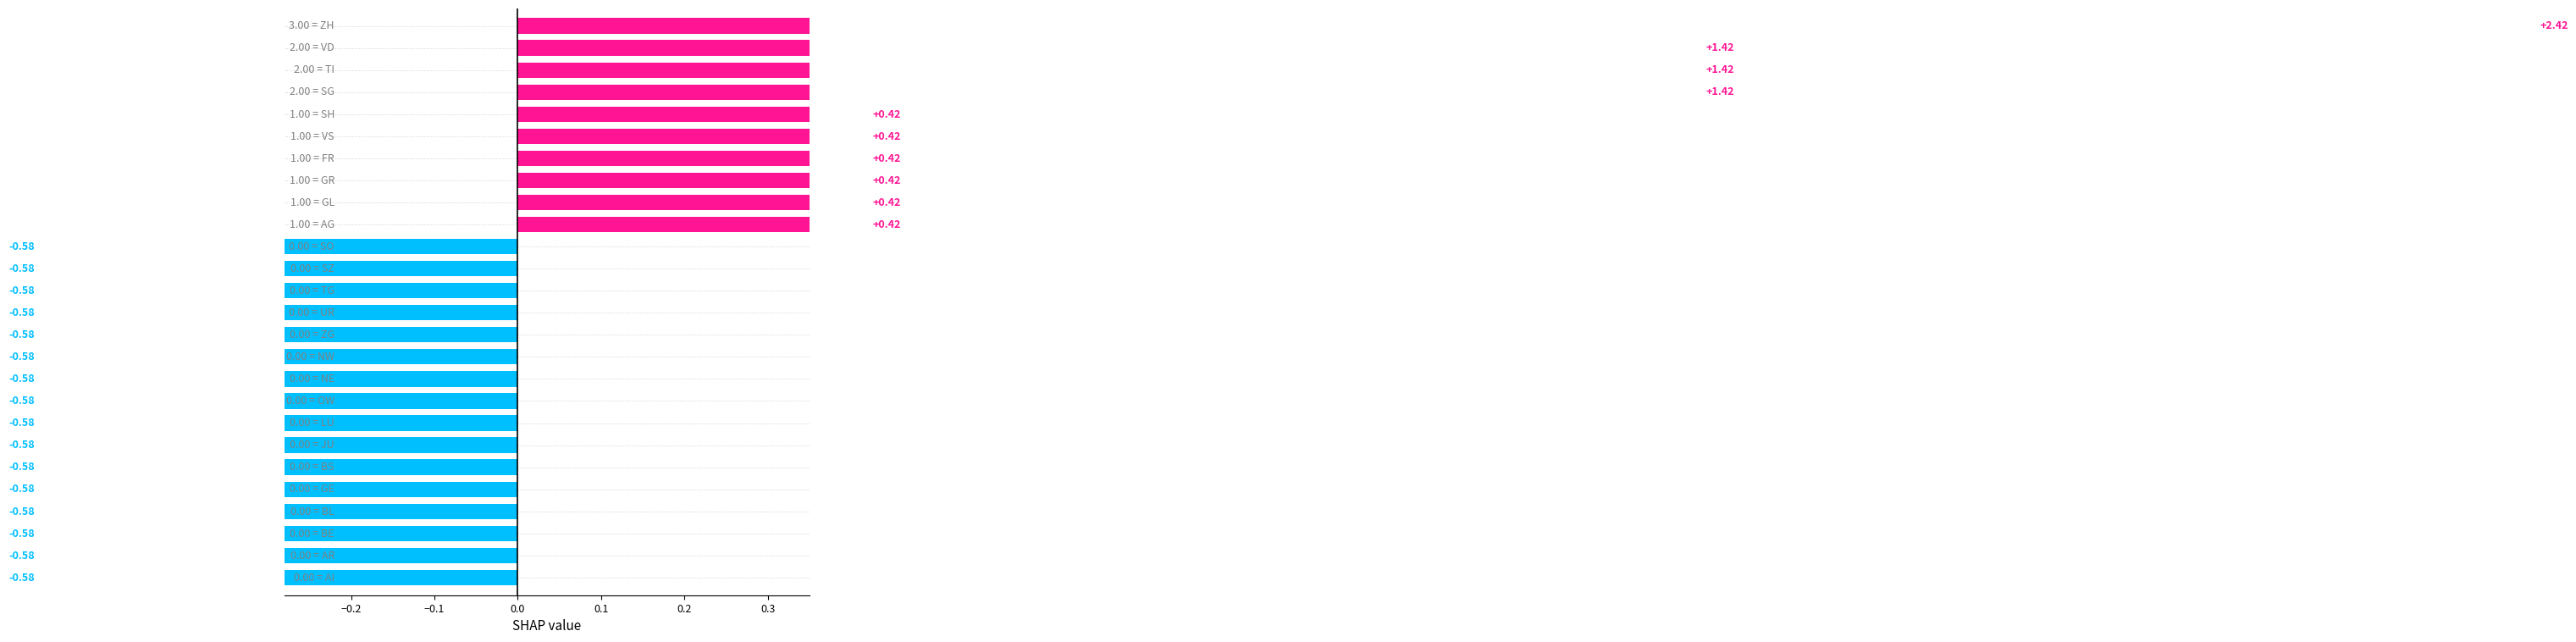

How many bars are there in total?

26